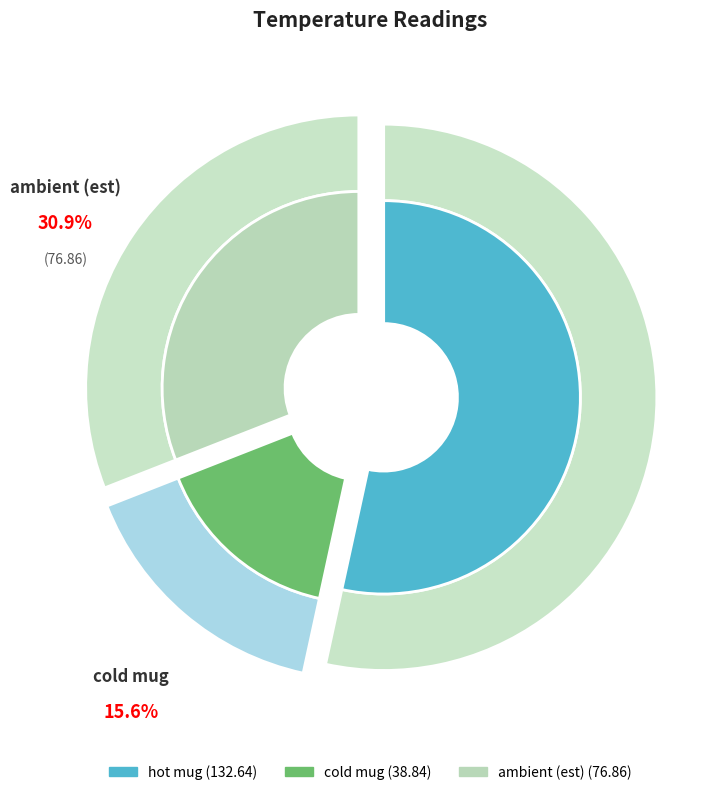

Between hot mug and cold mug, which is larger?

hot mug